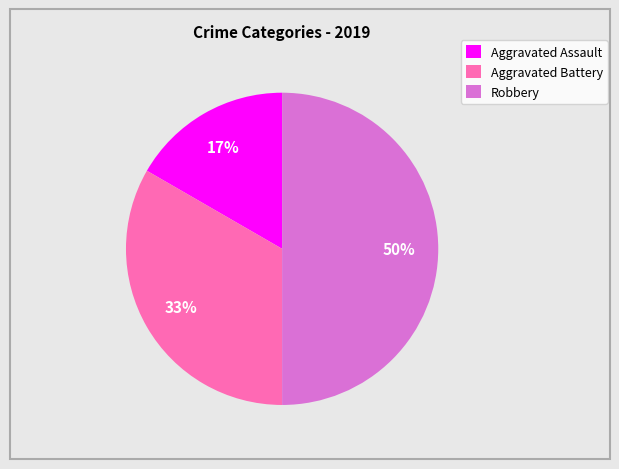

What percentage is the Aggravated Battery slice, to the nearest percent?

33%